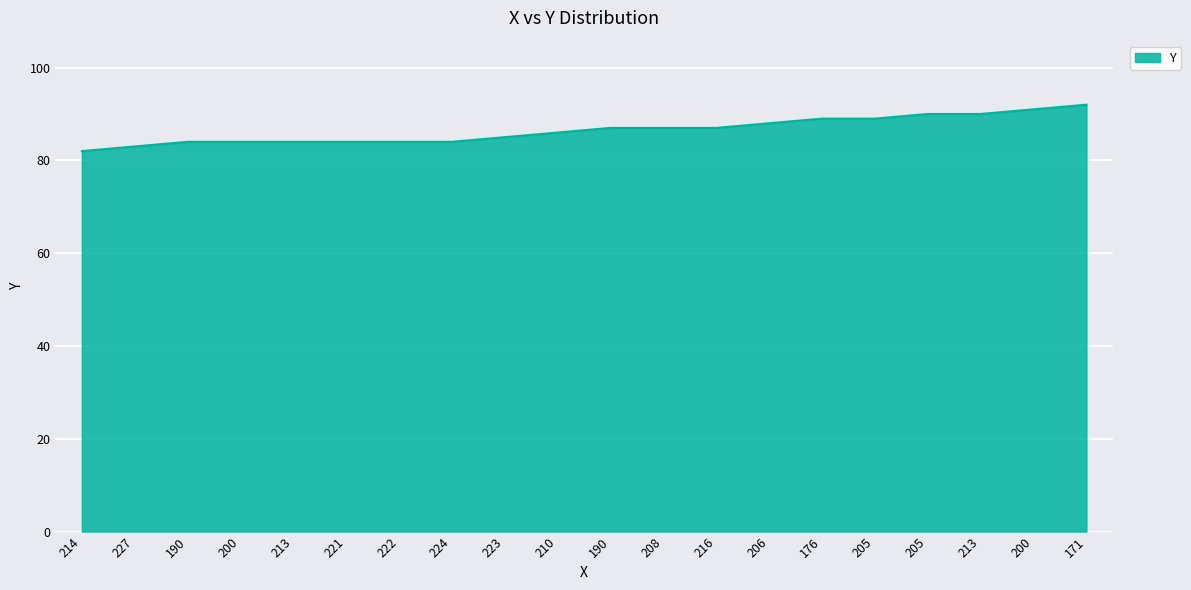

Reading right to left, list all the values displayed in this chart.

92	91	90	90	89	89	88	87	87	87	86	85	84	84	84	84	84	84	83	82